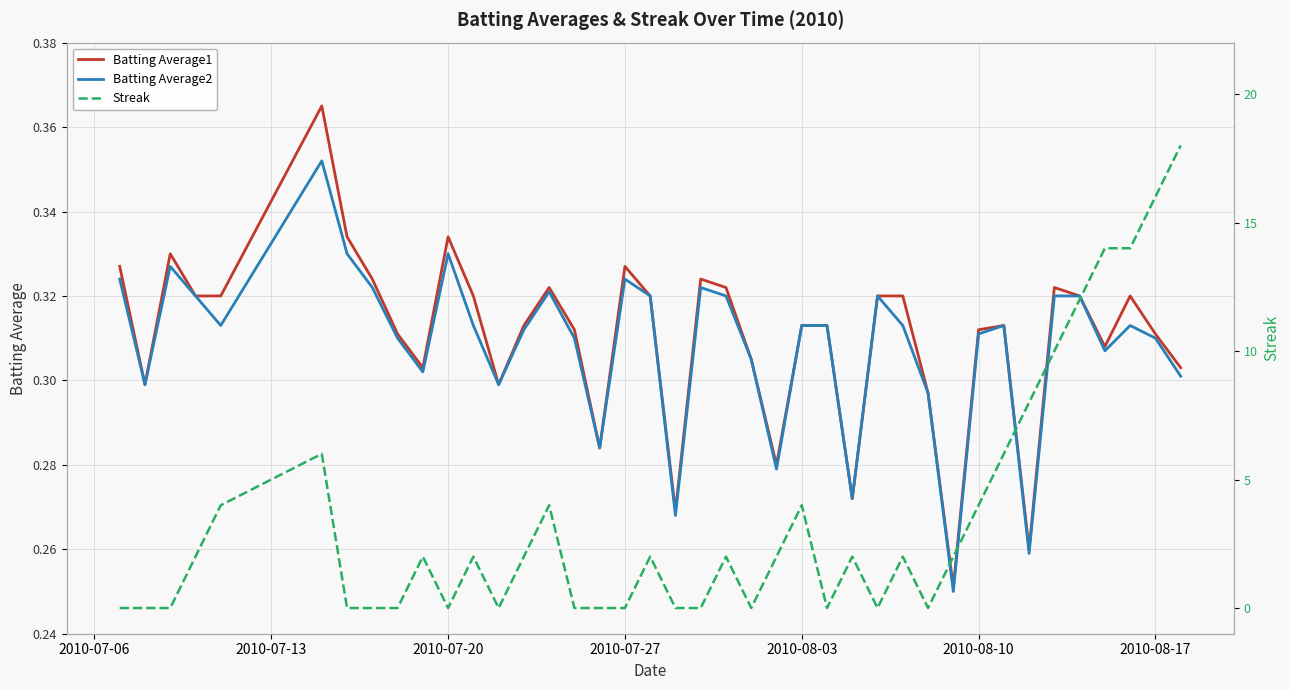

Which series has the largest total across all categories?

Streak